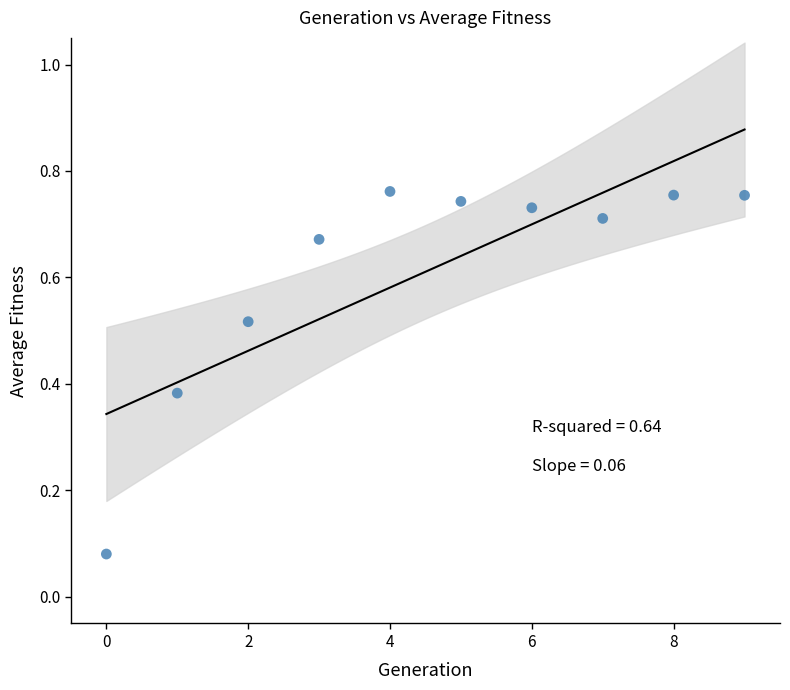

What is the average Y value?

0.6